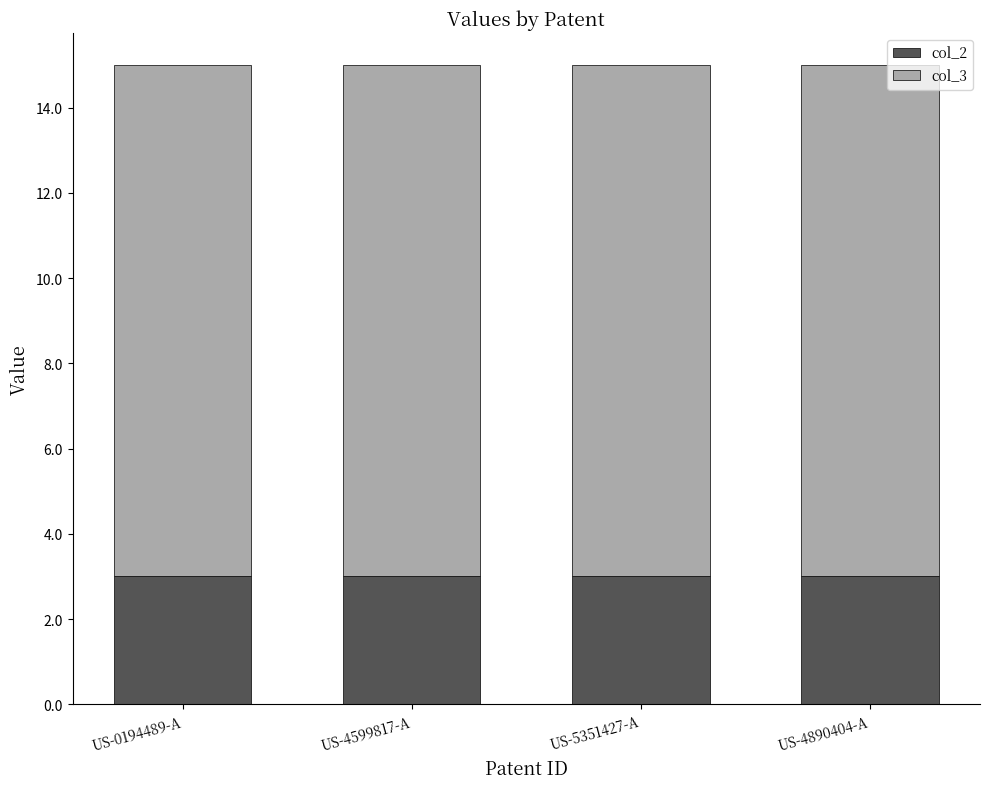

What is the total value across all series at US-0194489-A?

15